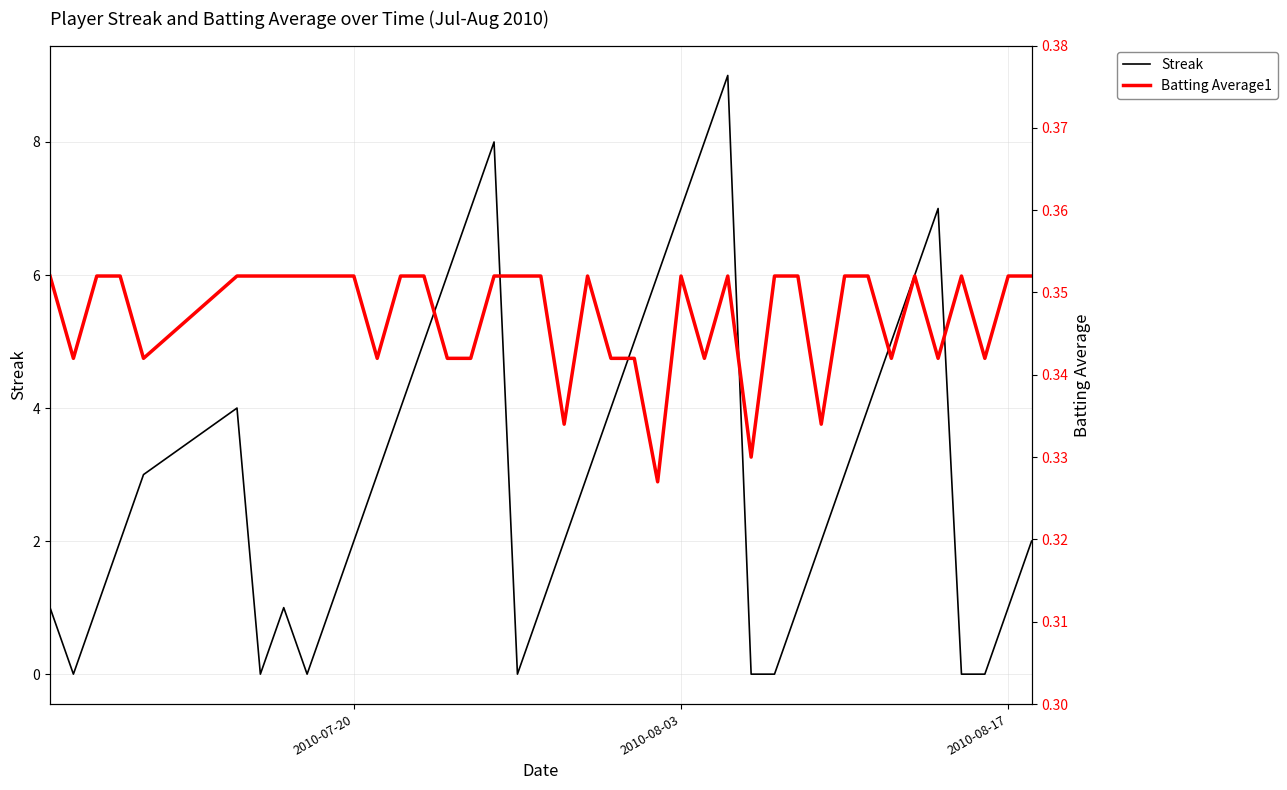

True or false: Batting Average1 and Streak intersect in this chart.

True